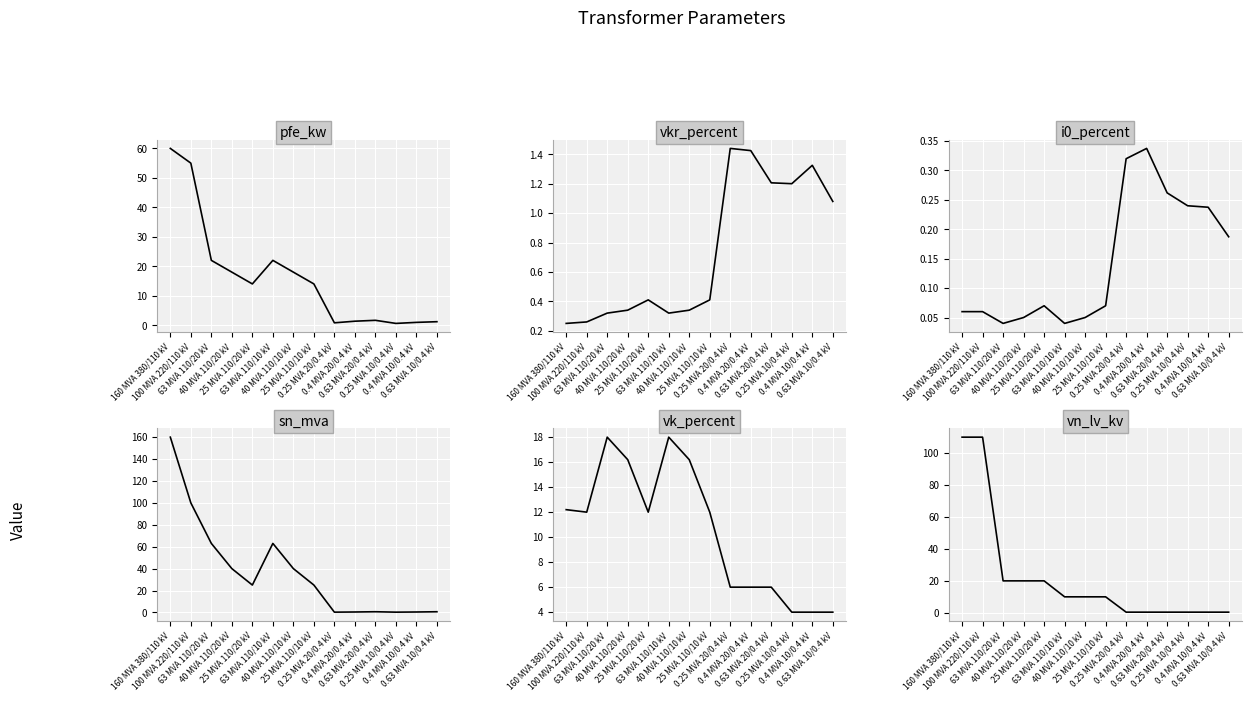

Does the chart display data point markers on the line(s)?

No